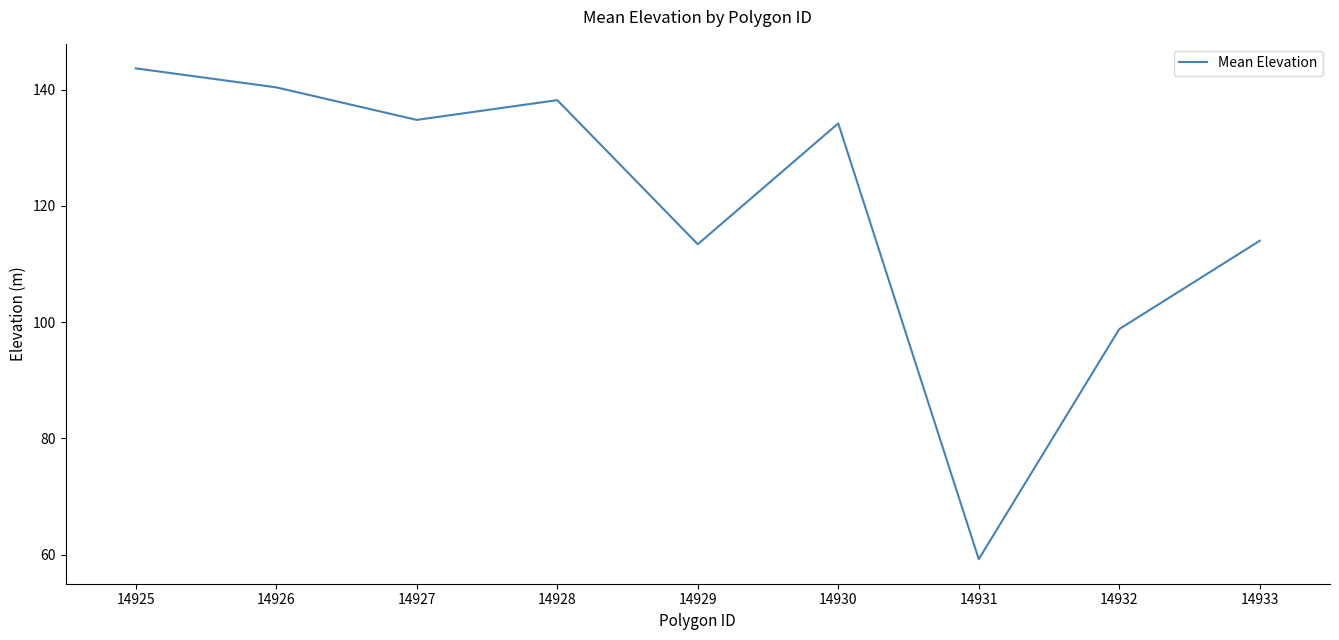

Reading left to right, extract all data points from this chart.

14925=143.7	14926=140.4	14927=134.8	14928=138.2	14929=113.4	14930=134.2	14931=59.2	14932=98.8	14933=114.0